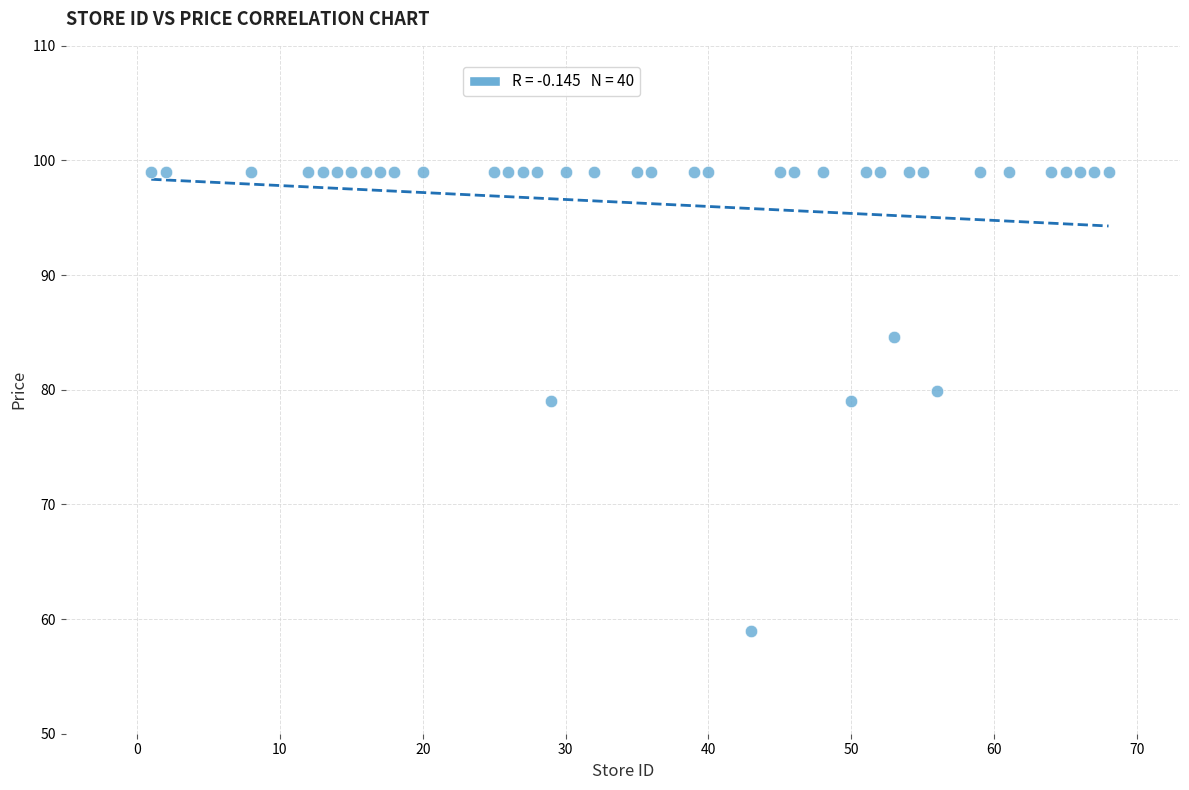

What is the range of Y values (max minus min)?

40.0